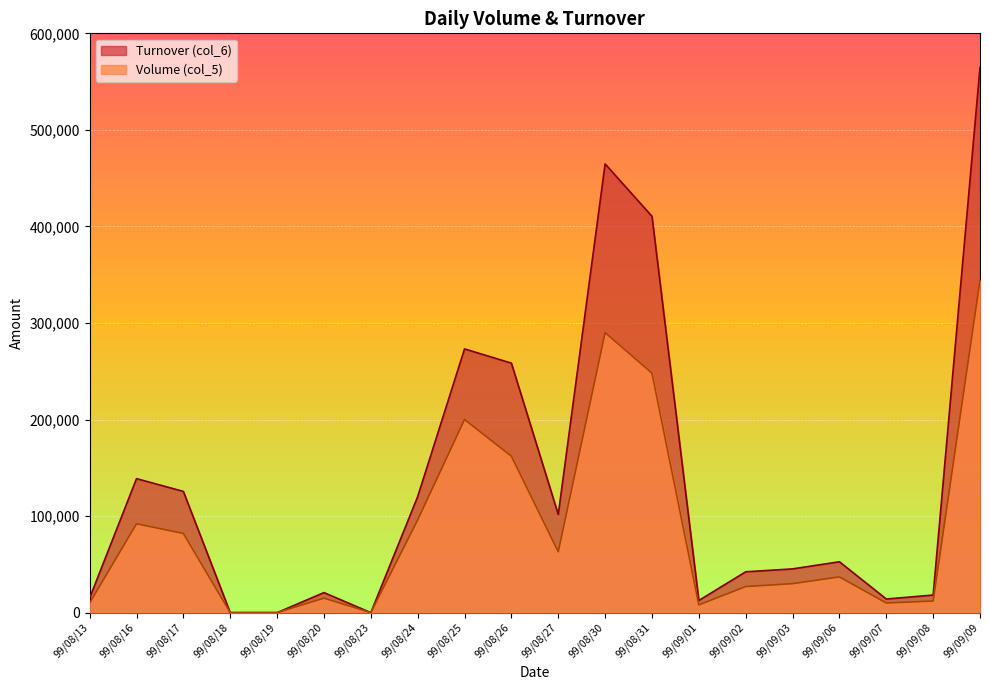

True or false: Turnover (col_6) and Volume (col_5) intersect in this chart.

False